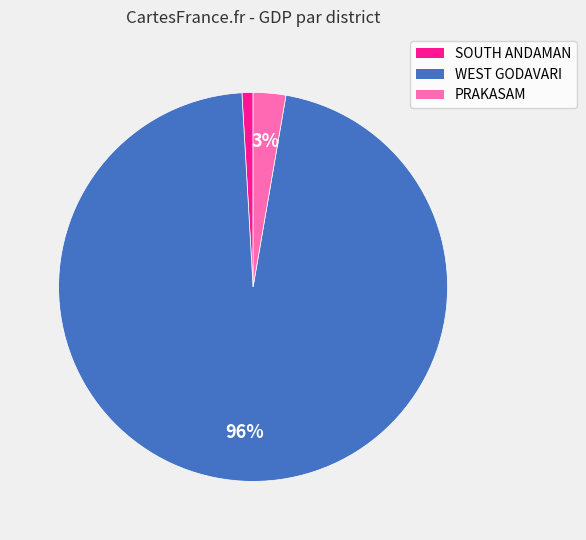

How many slices are in this pie chart?

3